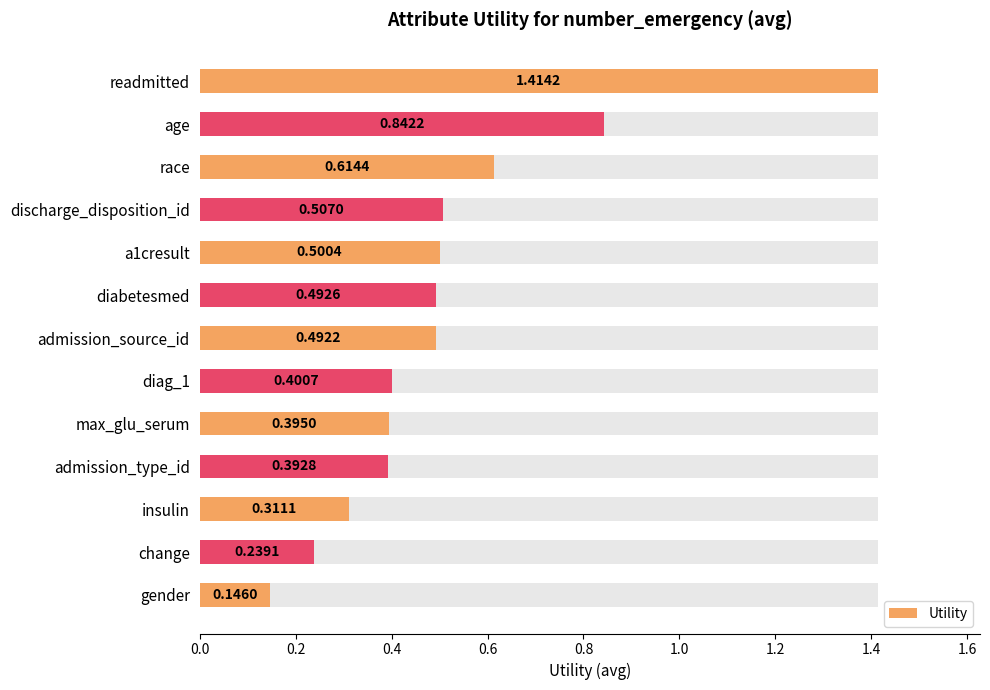

What is the minimum value shown in the chart?

0.1